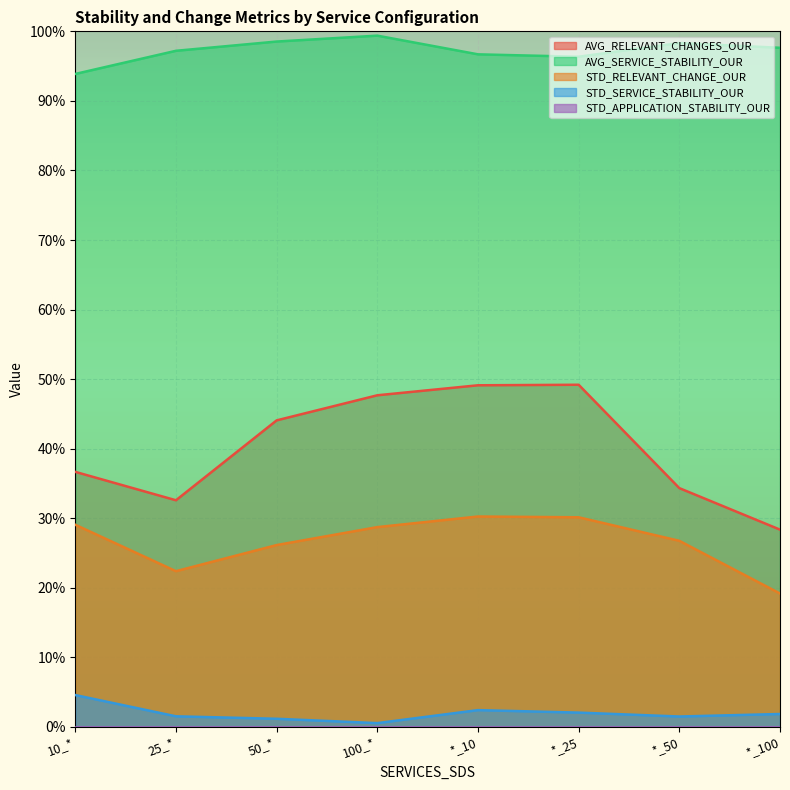

How many interior local peaks does the AVG_SERVICE_STABILITY_OUR series have?

2